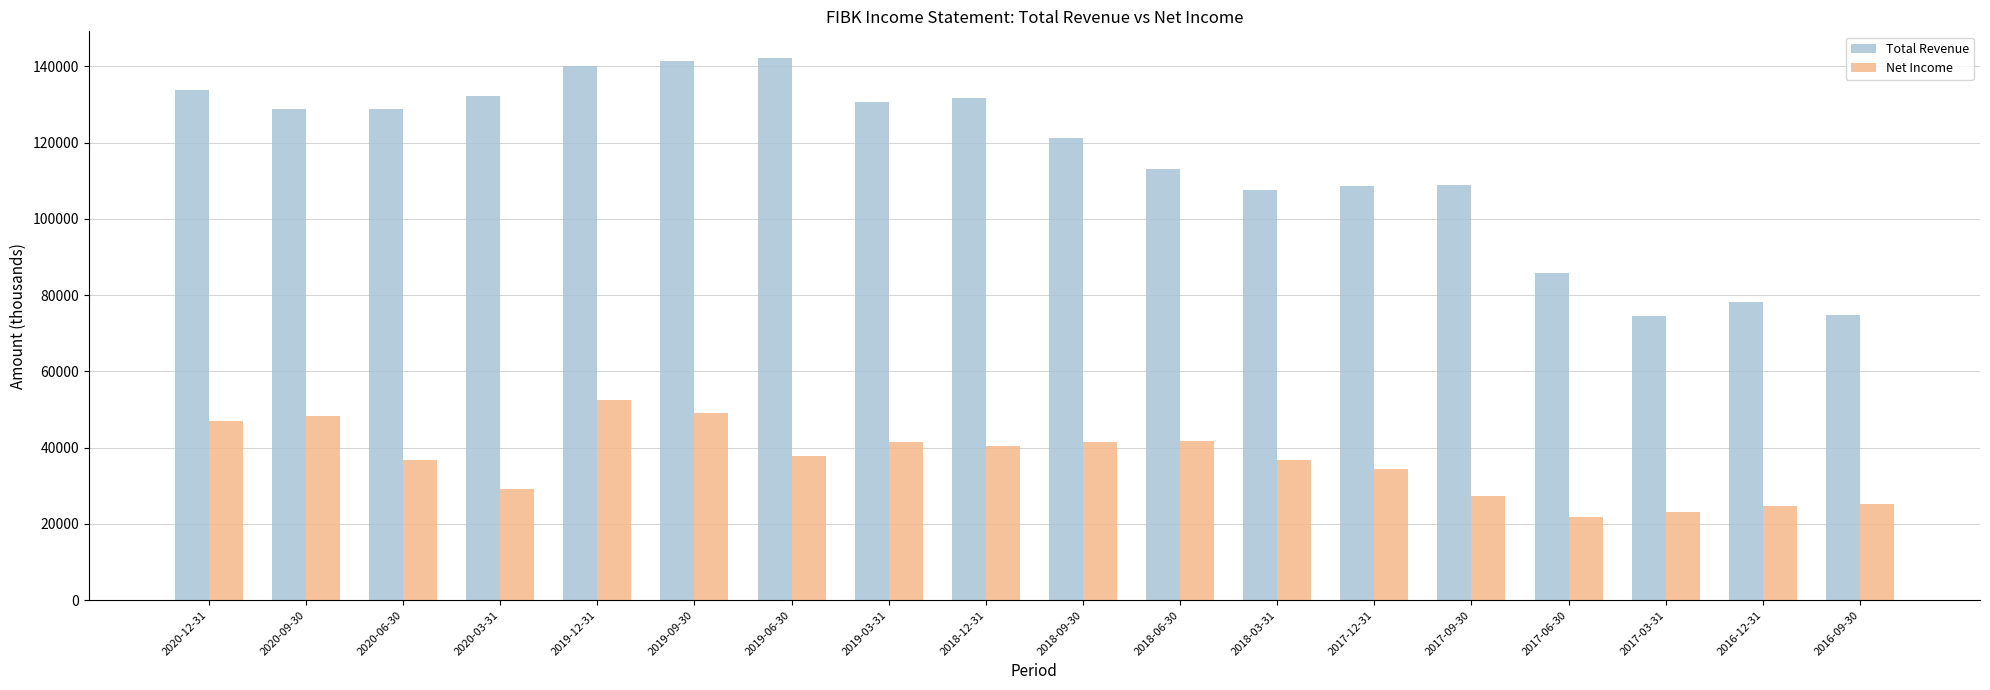

Count the number of data series in this chart.

2